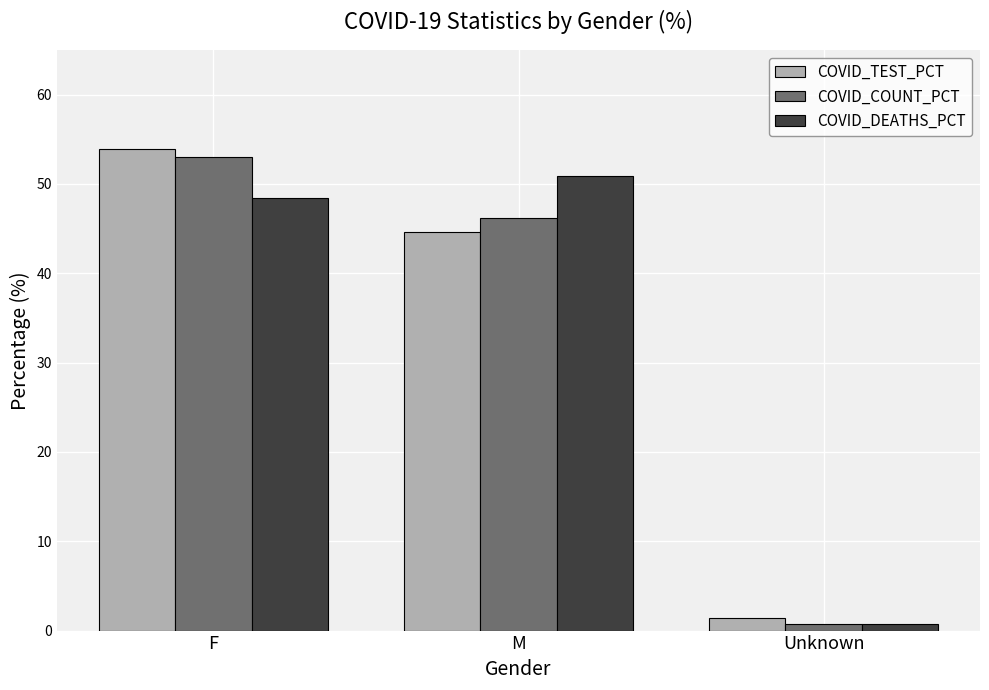

What is the difference between the COVID_TEST_PCT values at Unknown and M?

43.2